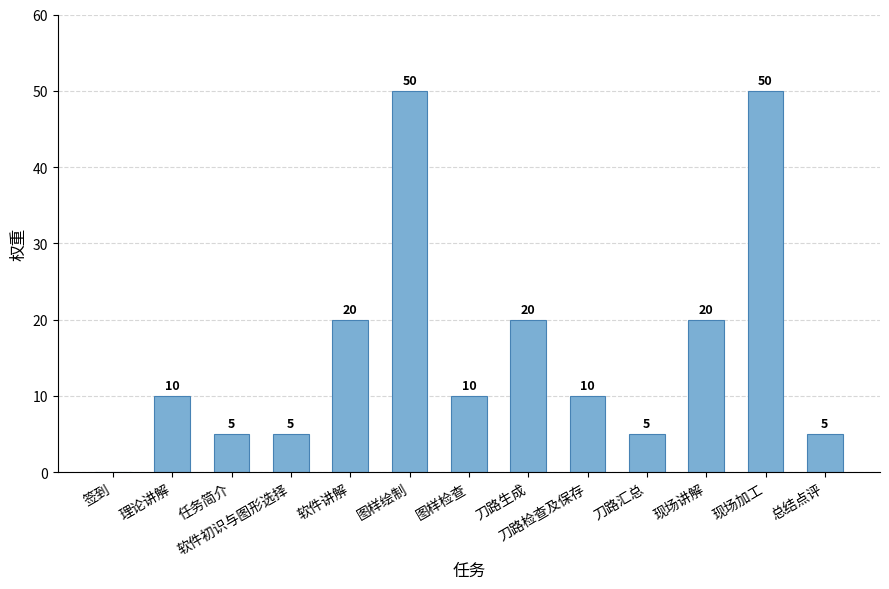

What is the greatest value displayed?

50